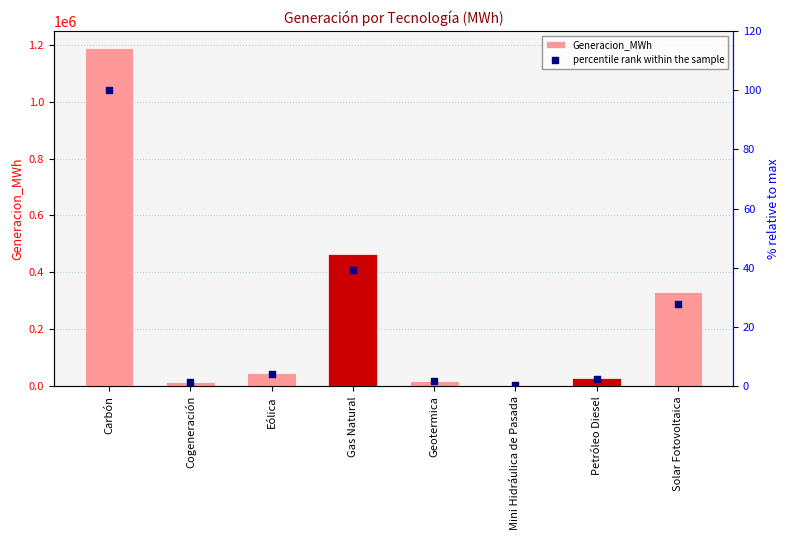

Is the value of Generacion_MWh at Carbón greater than the value of percentile rank within the sample at Mini Hidráulica de Pasada?

Yes